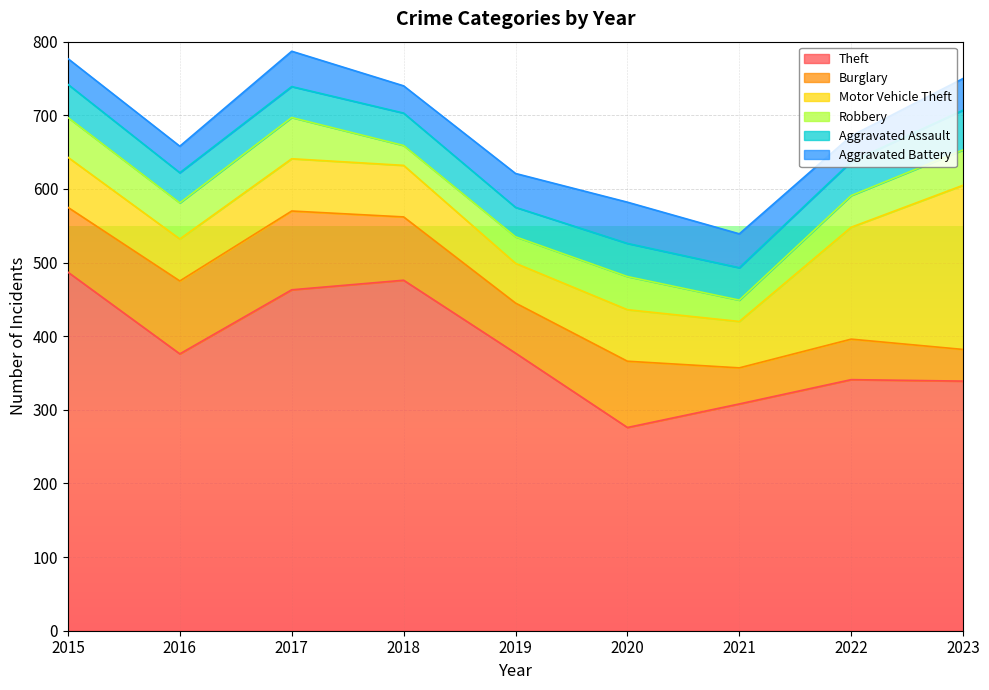

How many lines are shown in the chart?

6